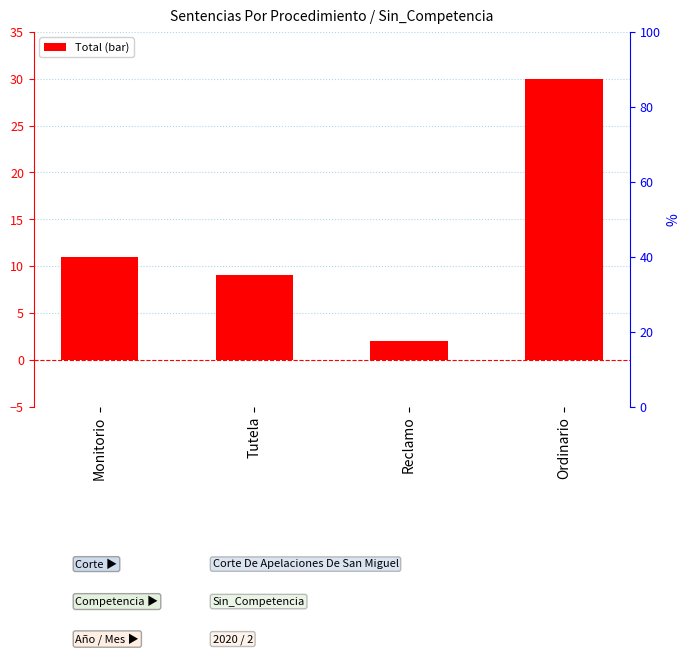

Rank the categories by value from highest to lowest.

Ordinario, Monitorio, Tutela, Reclamo